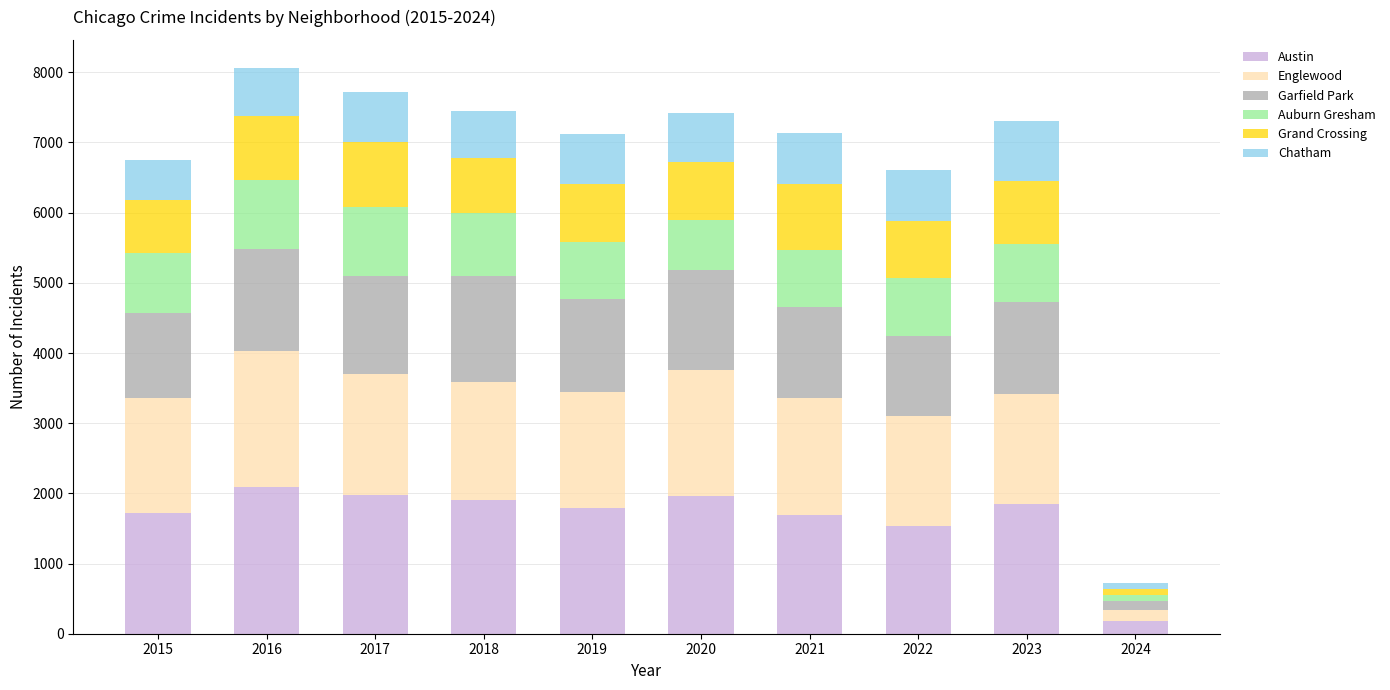

The Austin series shows 1912 at 2018. True or false?

True